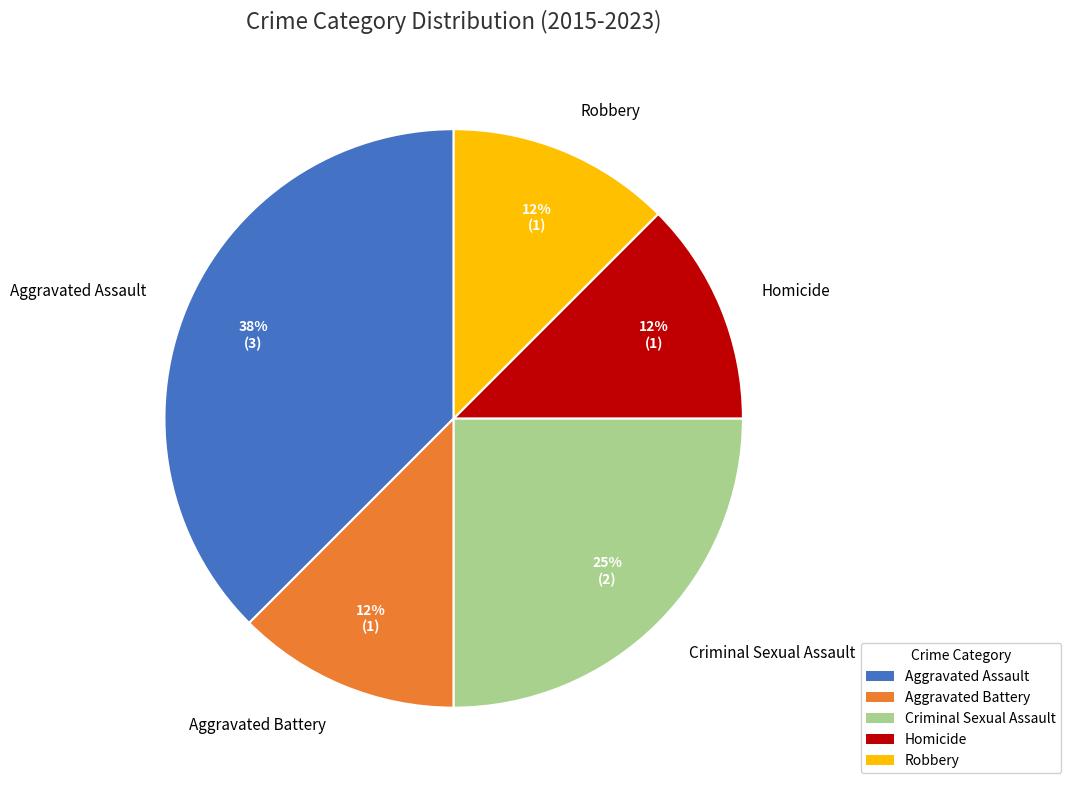

To the nearest percent, what is the average slice percentage?

20%